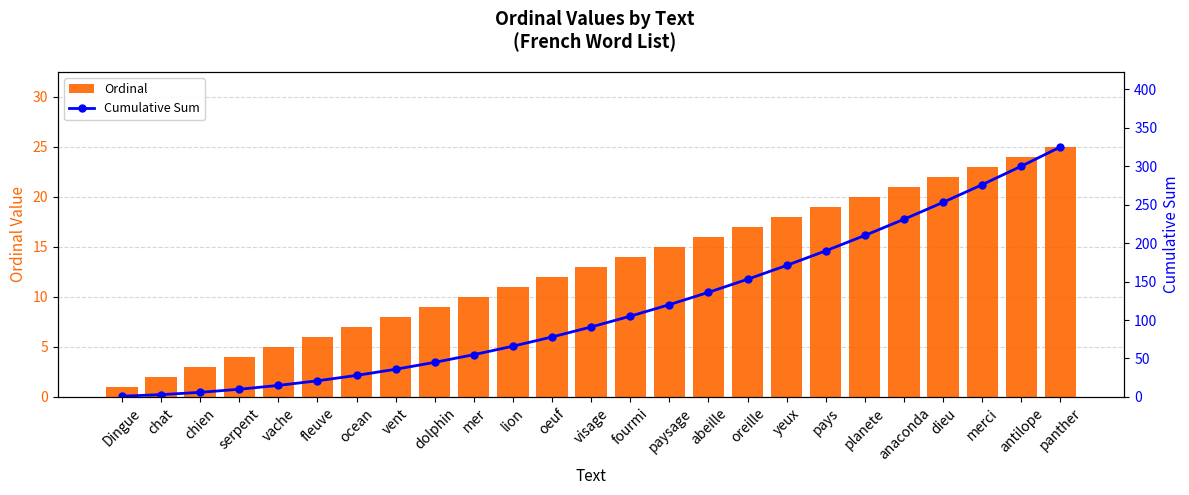

Which category has the highest value across all series?

panther